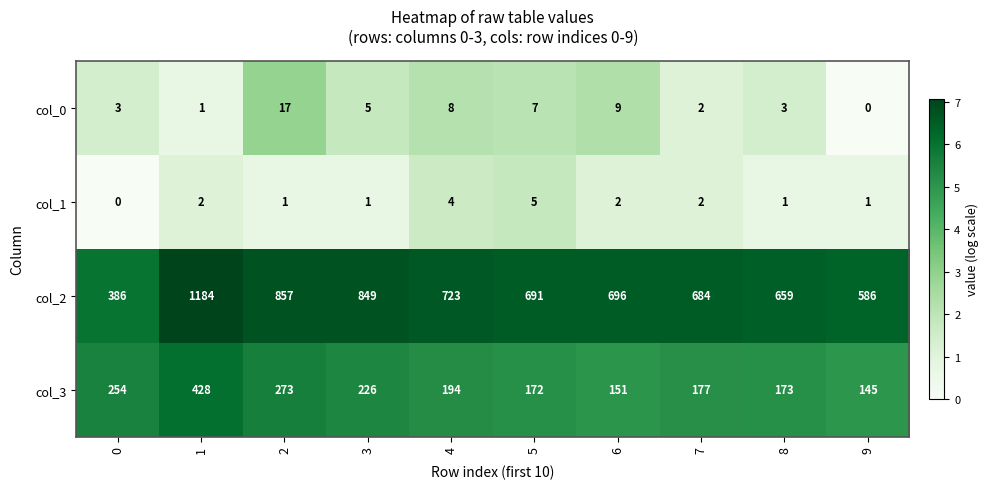

Which series has the widest spread of values?

col_2